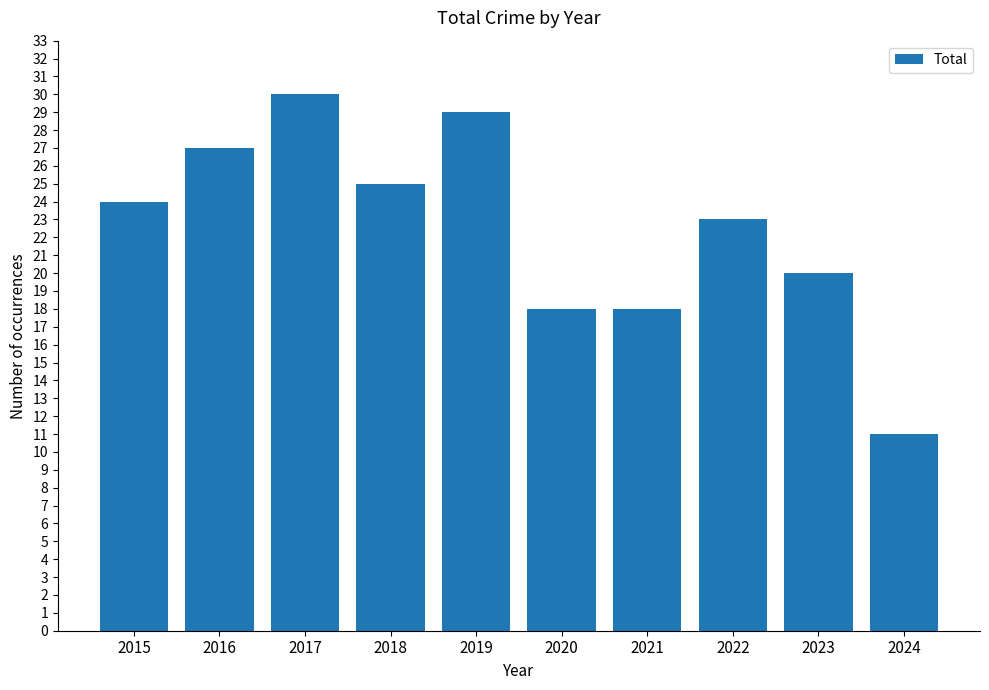

What is the difference between the values at 2024 and 2022?

12